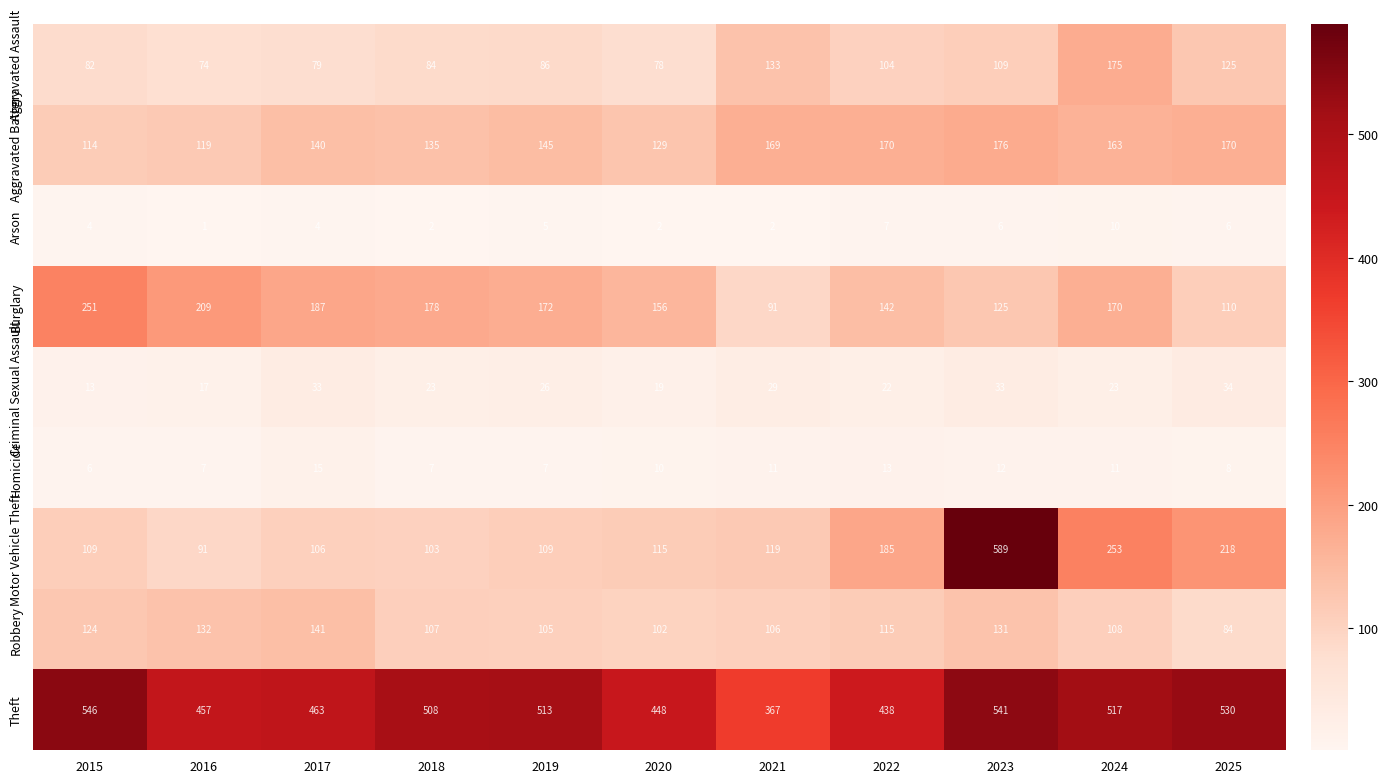

The value of Motor Vehicle Theft at 2023 is 766. True or false?

False